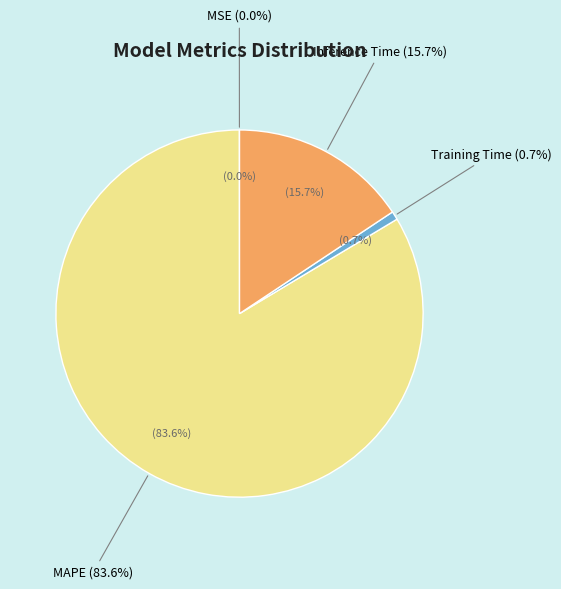

To the nearest percent, what is the average slice percentage?

25%